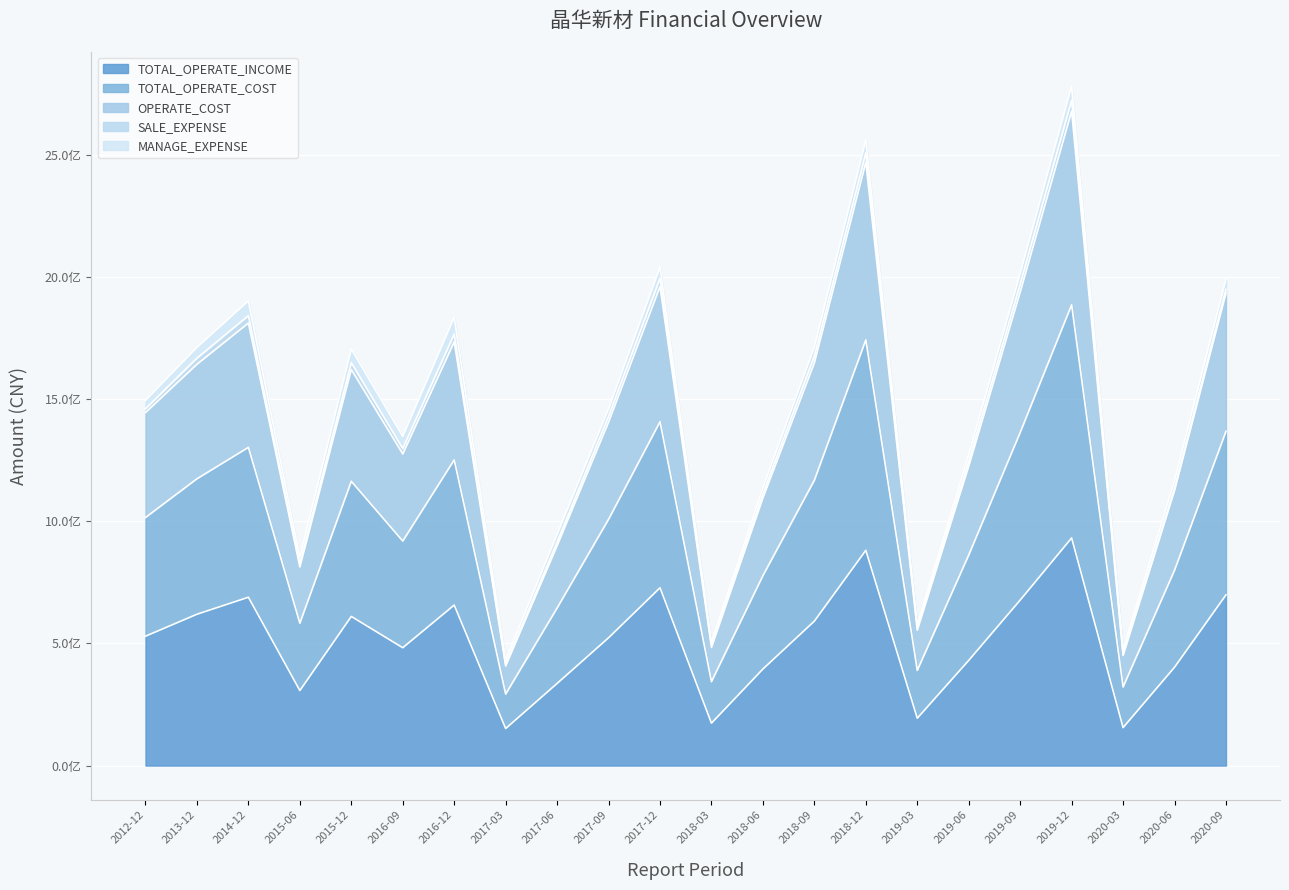

True or false: TOTAL_OPERATE_COST and OPERATE_COST cross at least once.

False